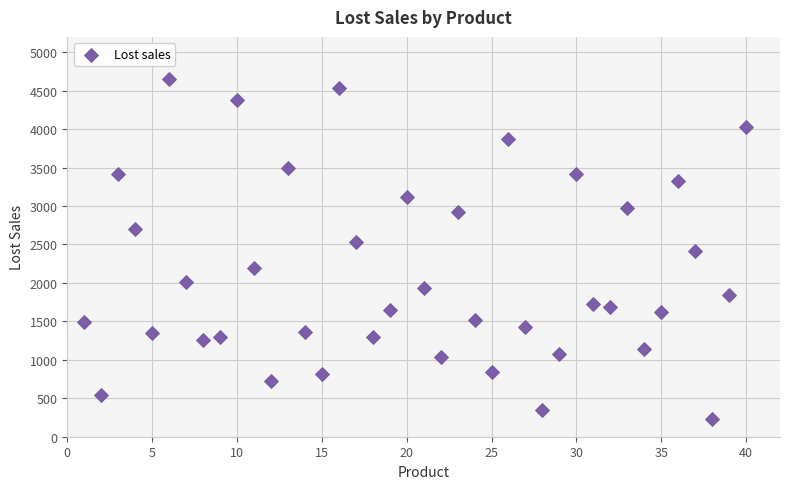

What is the range of X values (max minus min)?

39